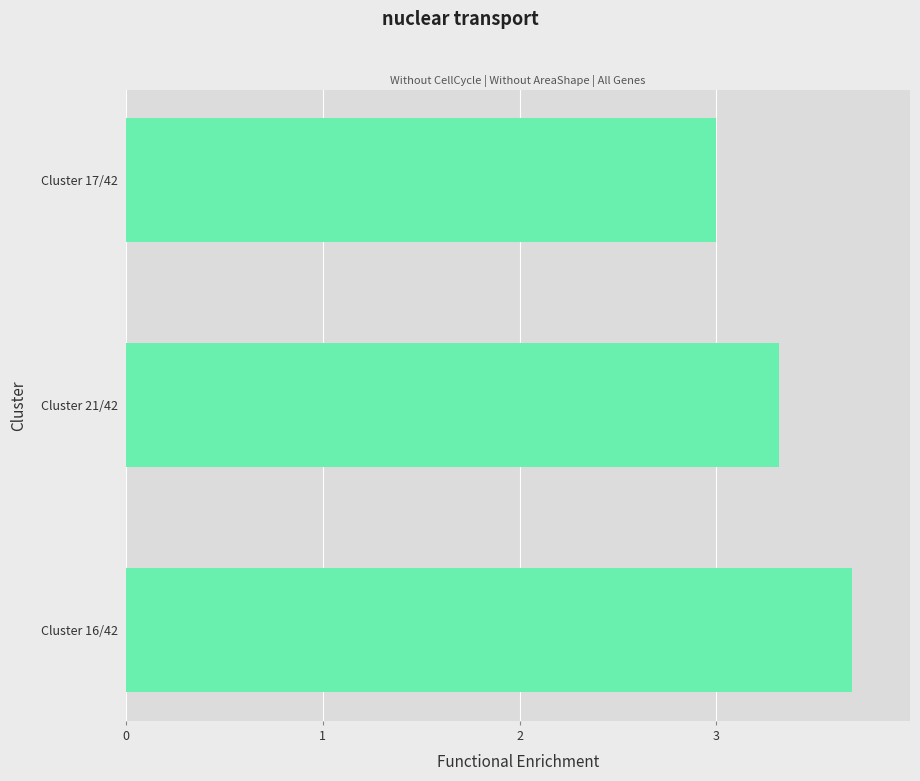

List the labels in order of value, largest first.

Cluster 16/42, Cluster 21/42, Cluster 17/42